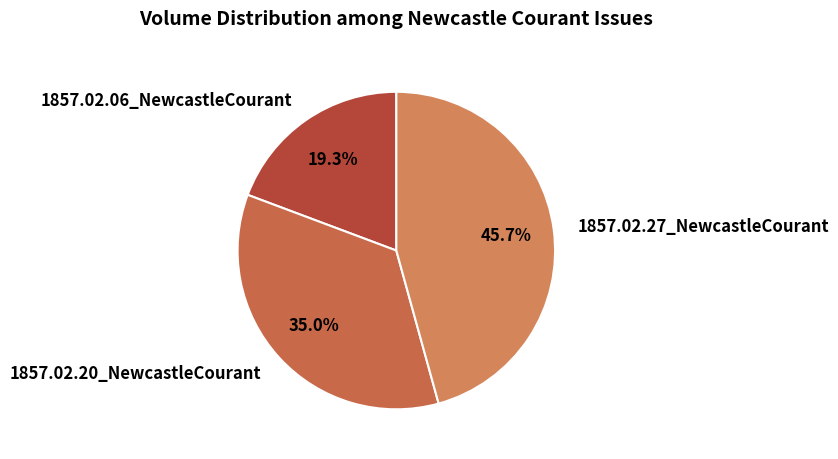

Is it true that 1857.02.20_NewcastleCourant is 23% of the pie?

False